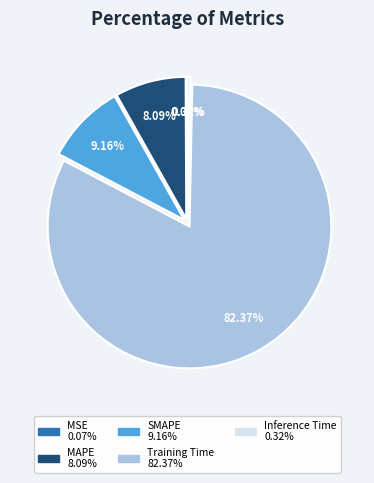

What is the largest slice in the pie chart?

Training Time